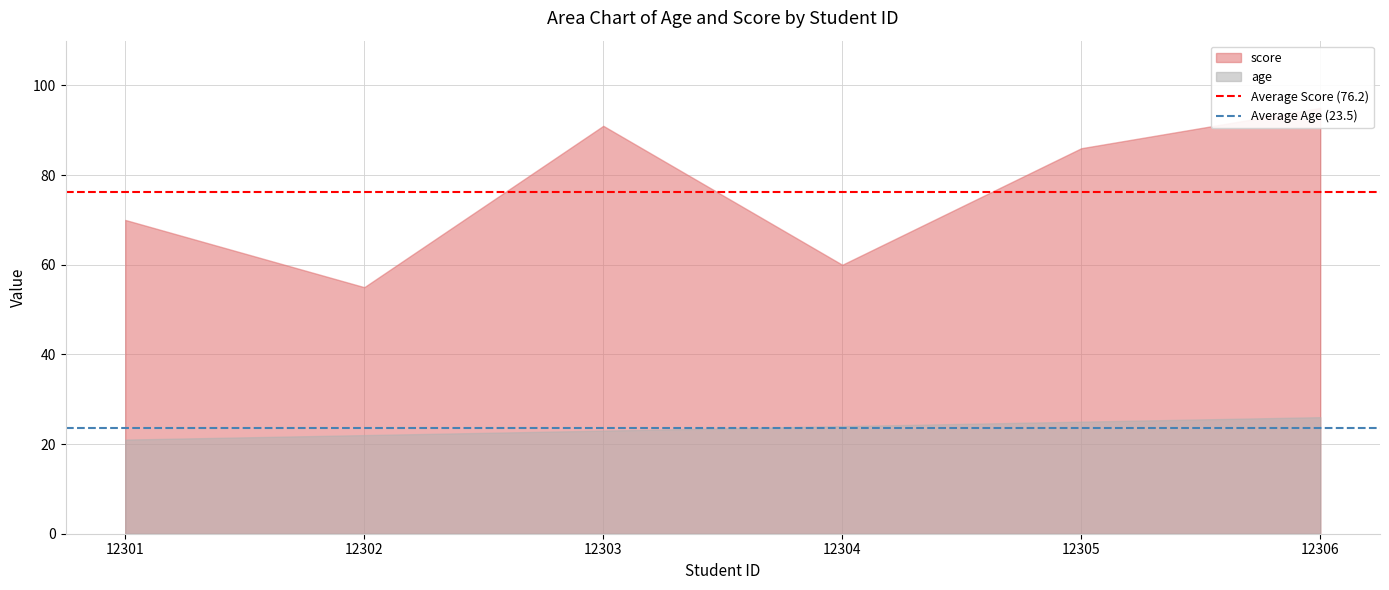

Rank the series by their maximum value, from lowest to highest.

Average Age (23.5), Average Score (76.2)